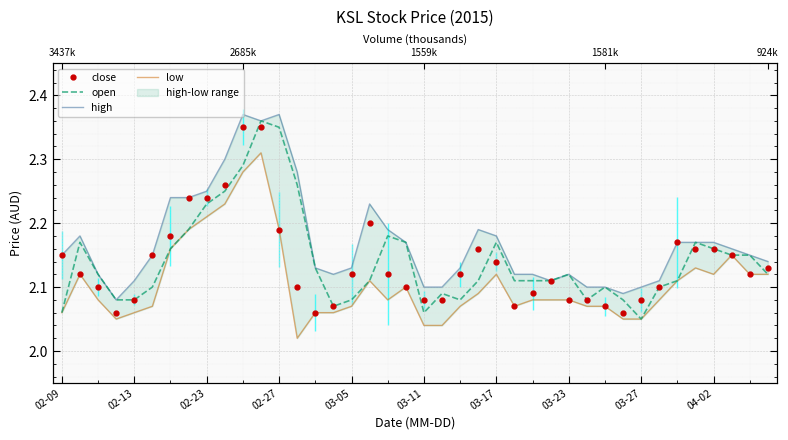

Between 02-23 and 03-23, which series saw the biggest shift?

close